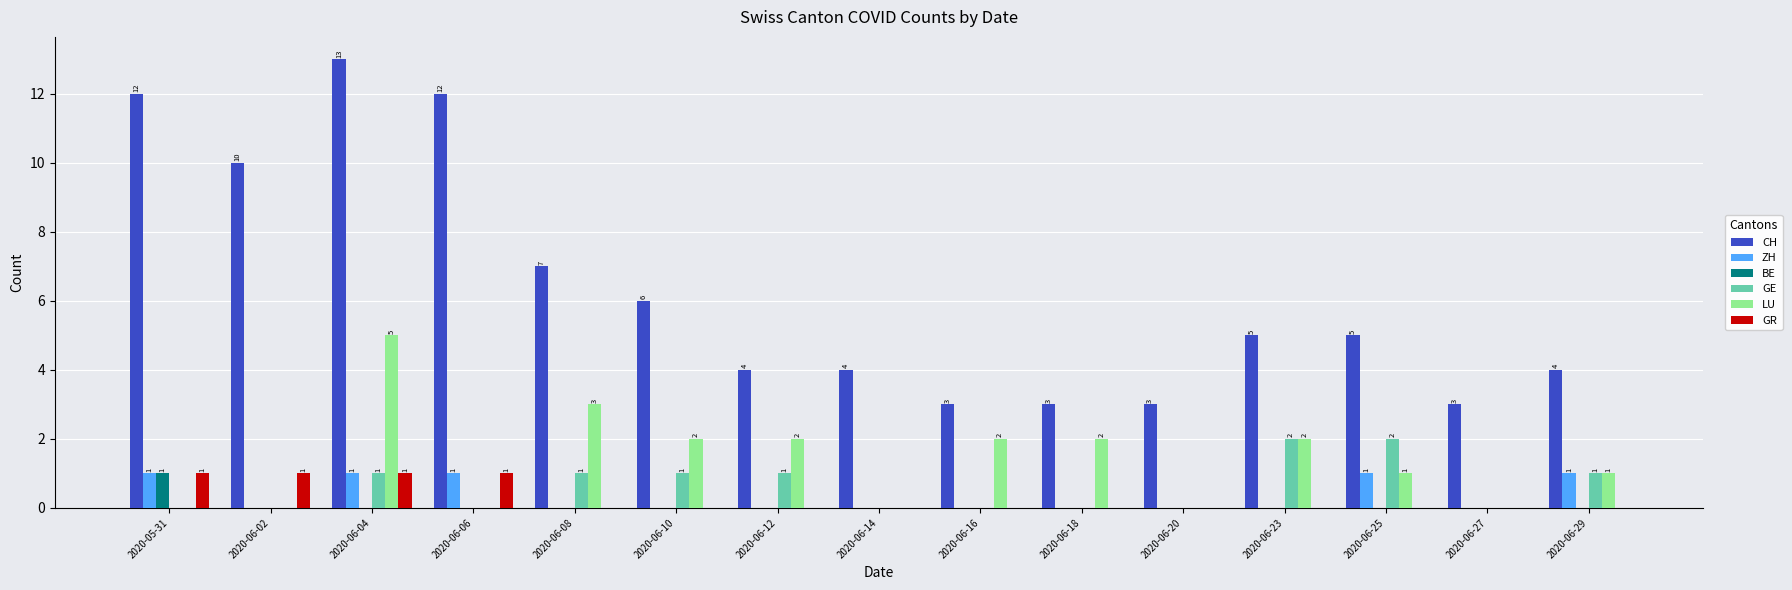

How many groups of bars are there?

15